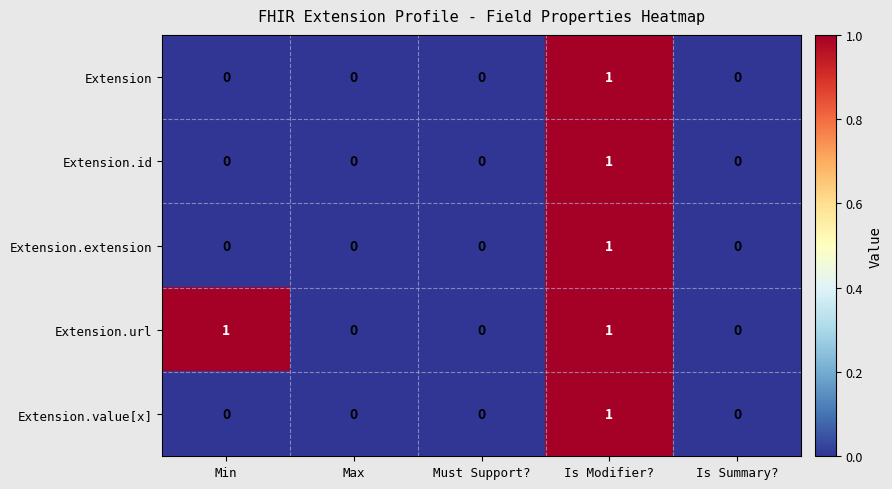

Reading right to left, extract all data points from this chart.

Extension: 0	1	0	0	0
Extension.id: 0	1	0	0	0
Extension.extension: 0	1	0	0	0
Extension.url: 0	1	0	0	1
Extension.value[x]: 0	1	0	0	0